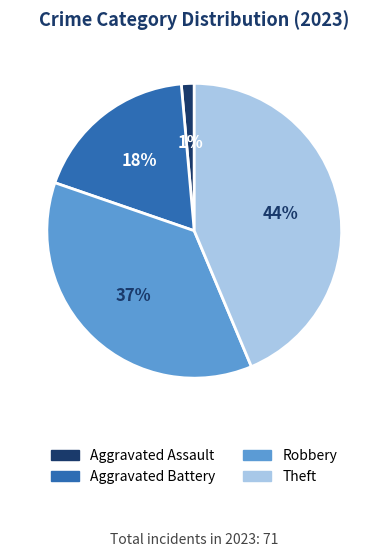

To the nearest percent, what is the average slice percentage?

25%